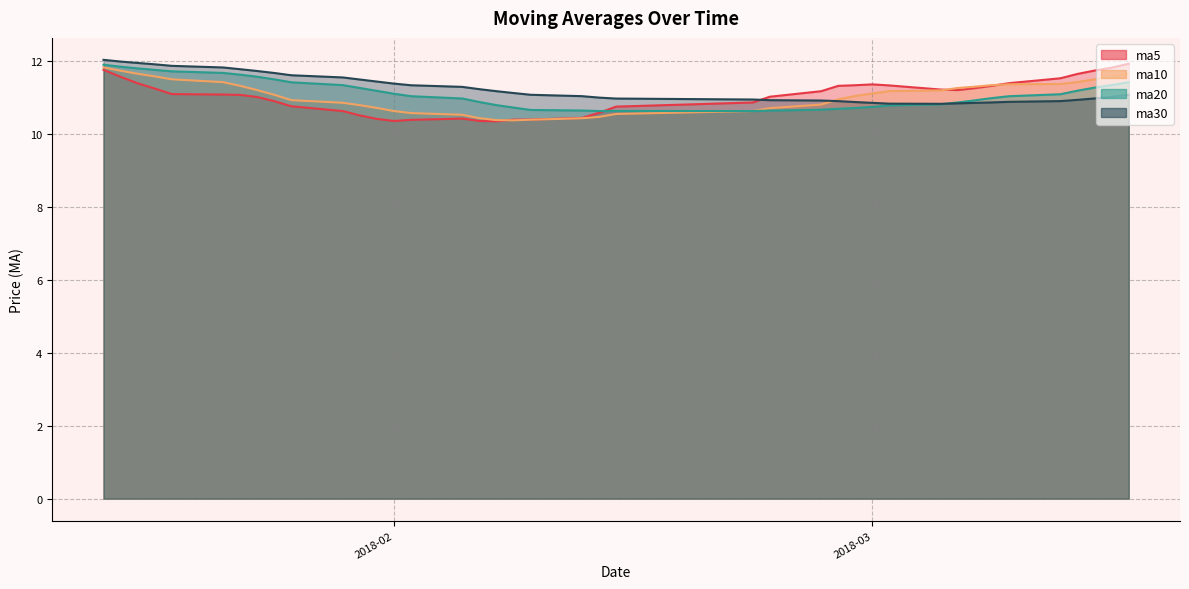

How many lines are shown in the chart?

4